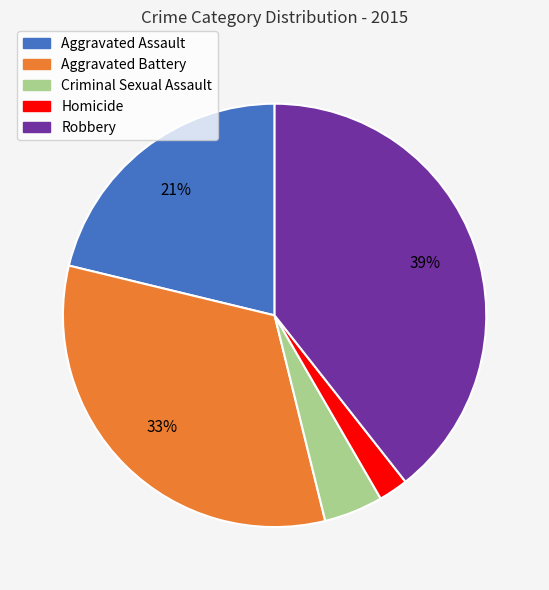

Is the sum of Aggravated Battery and Homicide greater than half?

No